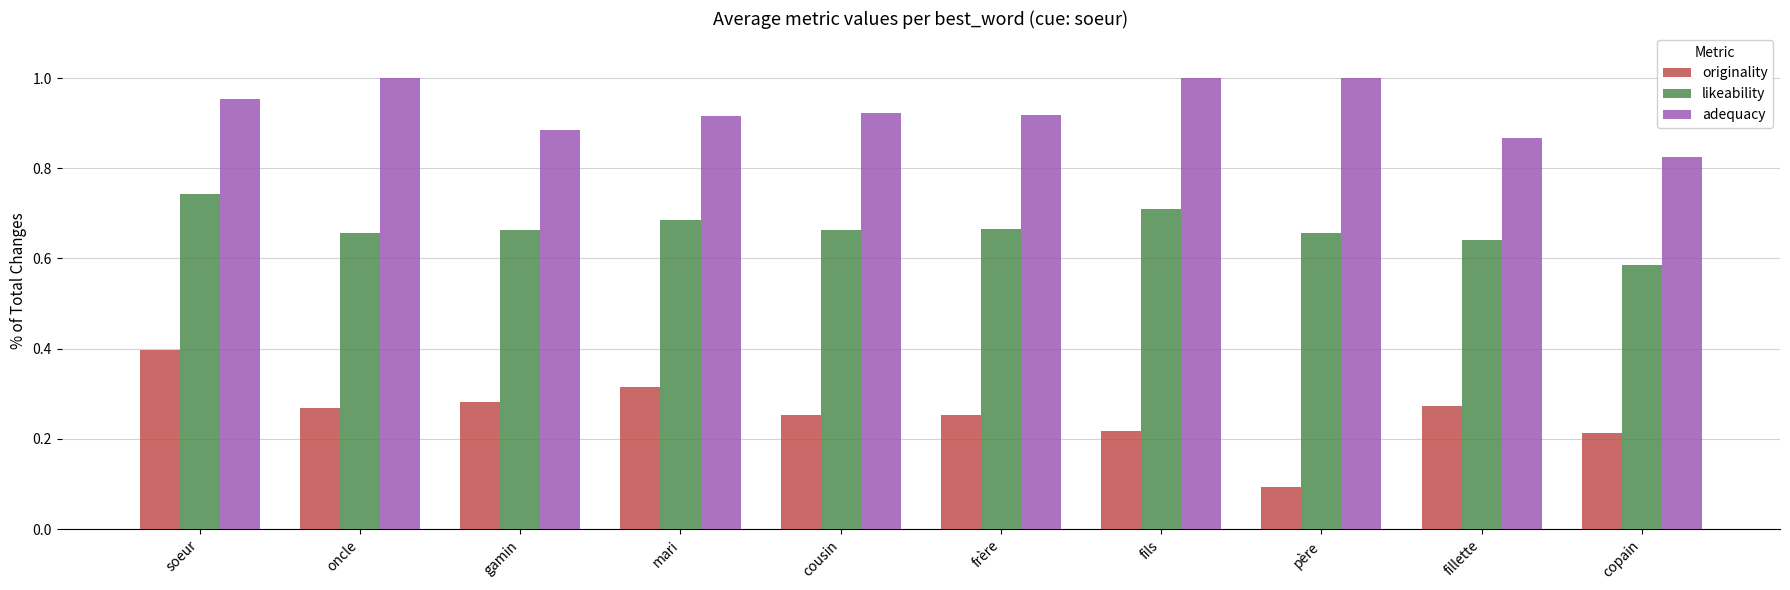

List the series in order of their overall mean, lowest first.

originality, likeability, adequacy